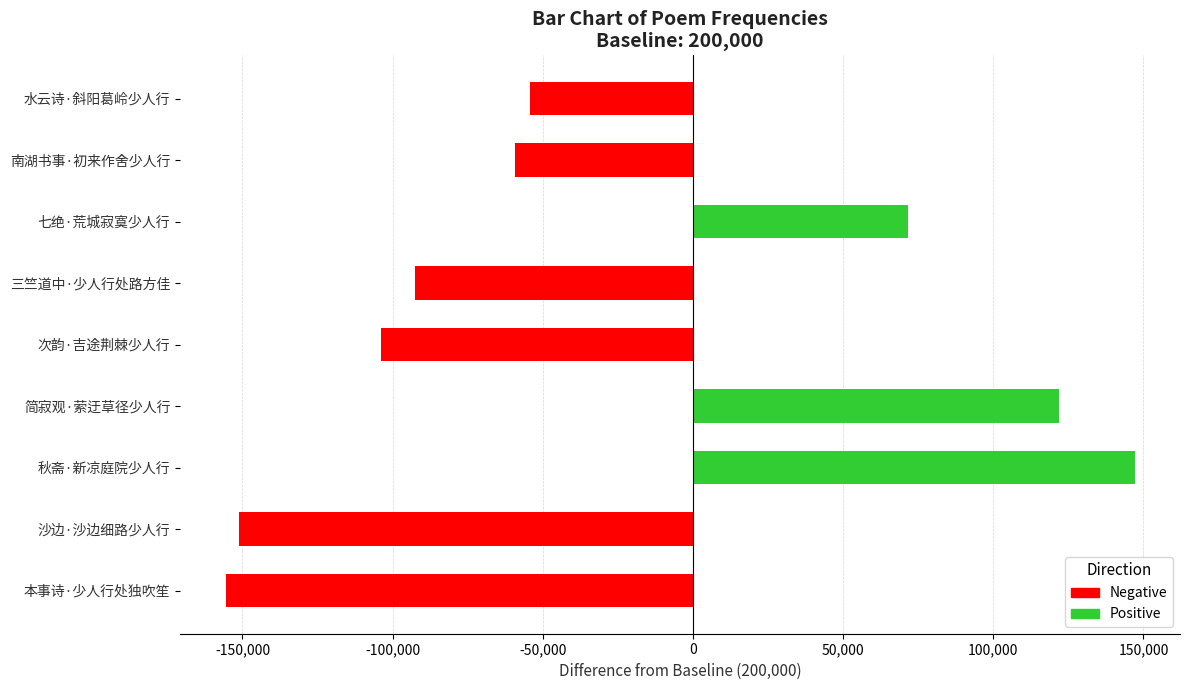

The Negative series shows -92512 at 南湖书事·初来作舍少人行. True or false?

False